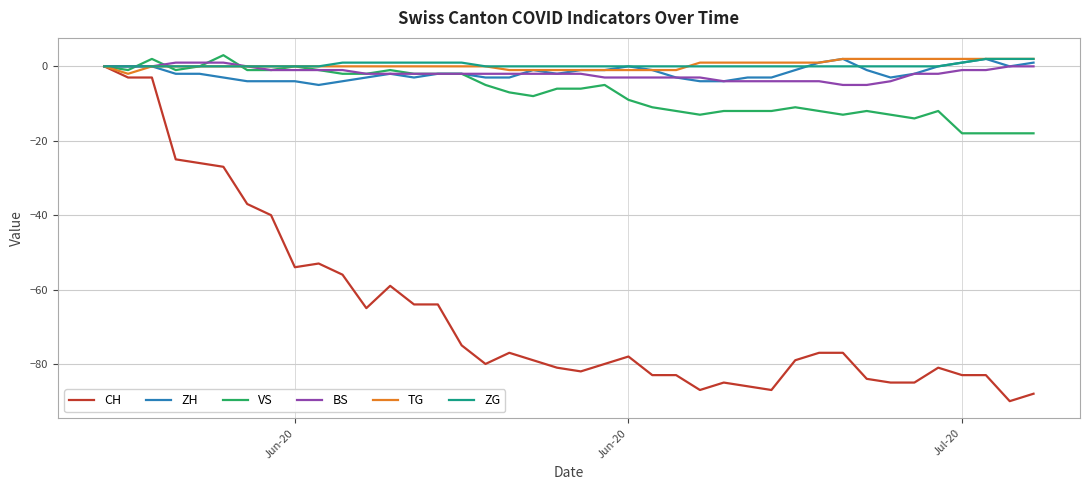

What is the difference between the second highest and minimum values in the BS series?

6